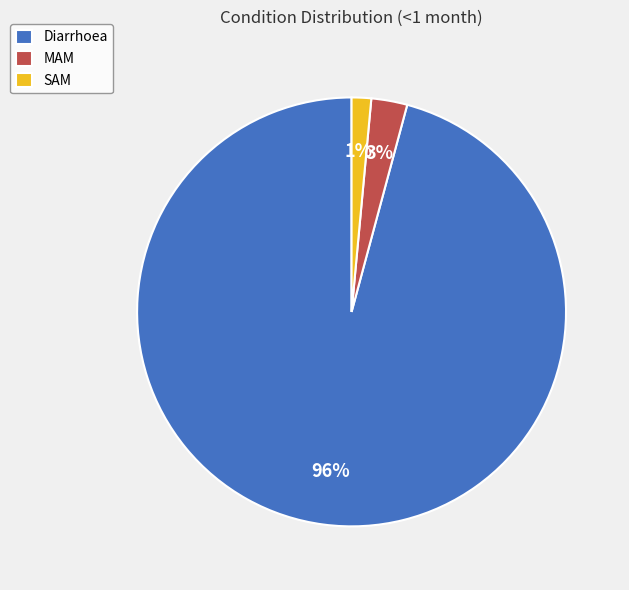

Count the number of slices in the pie.

3